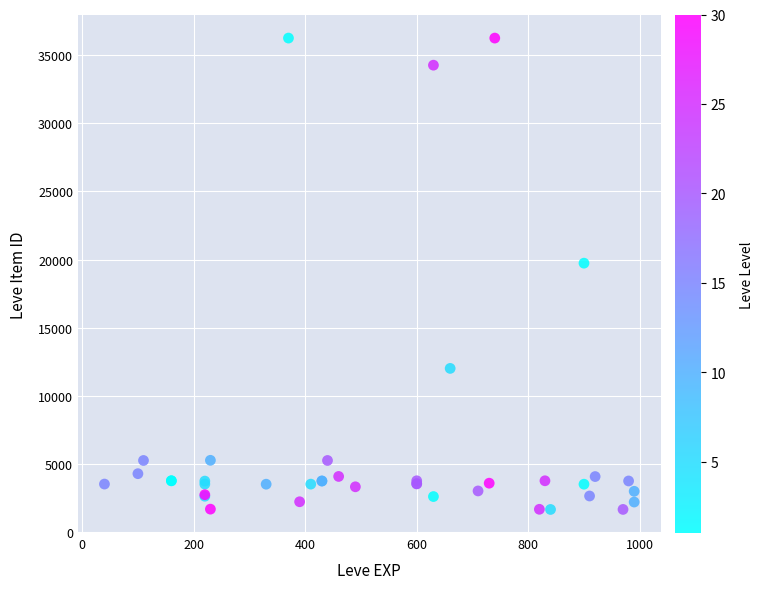

What Y value in the scatter plot is closest to 18967?

19744